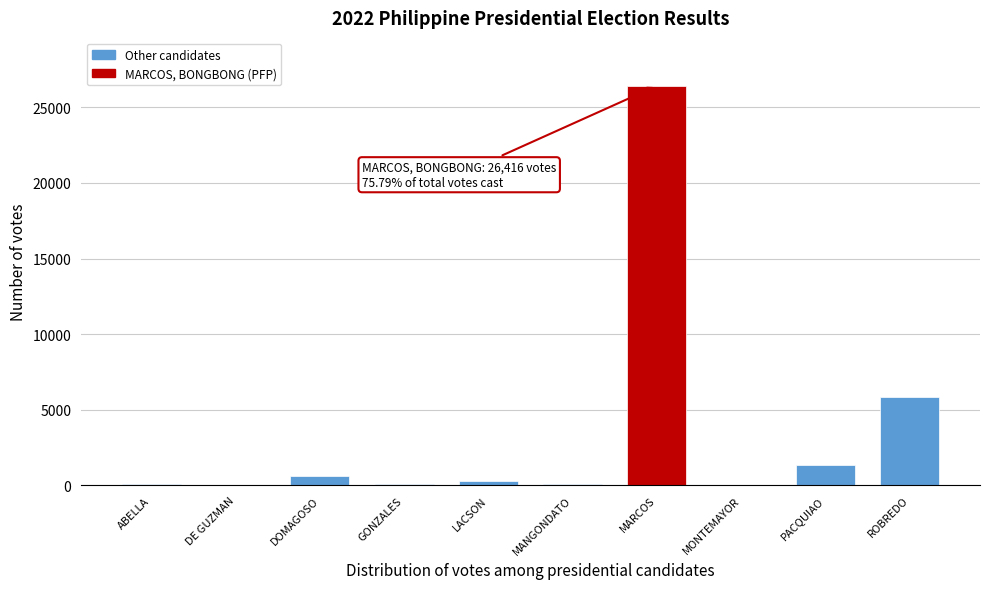

Where is the data nearest to the value 13228?

ROBREDO